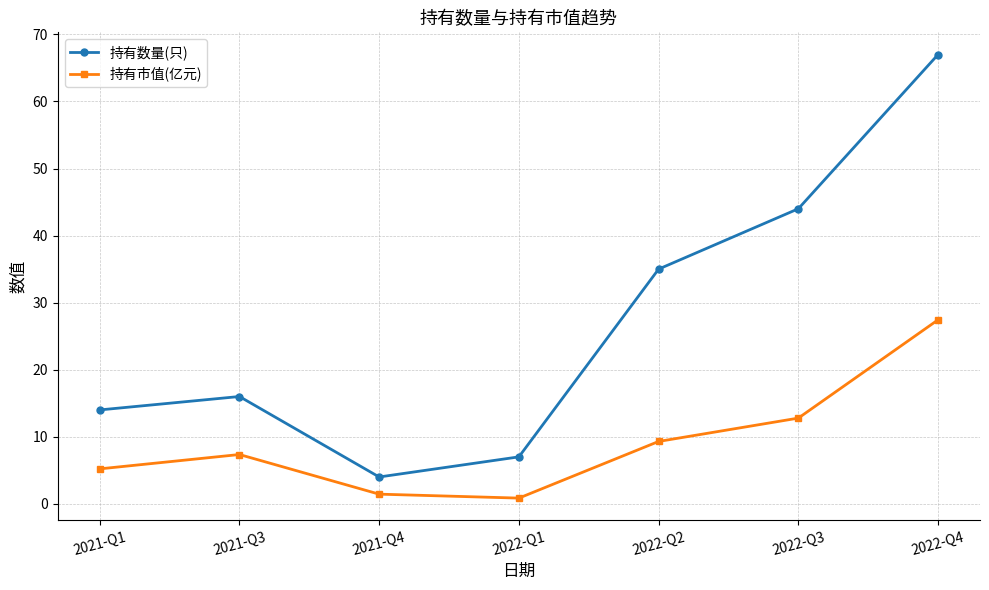

How many distinct data groups are displayed?

2